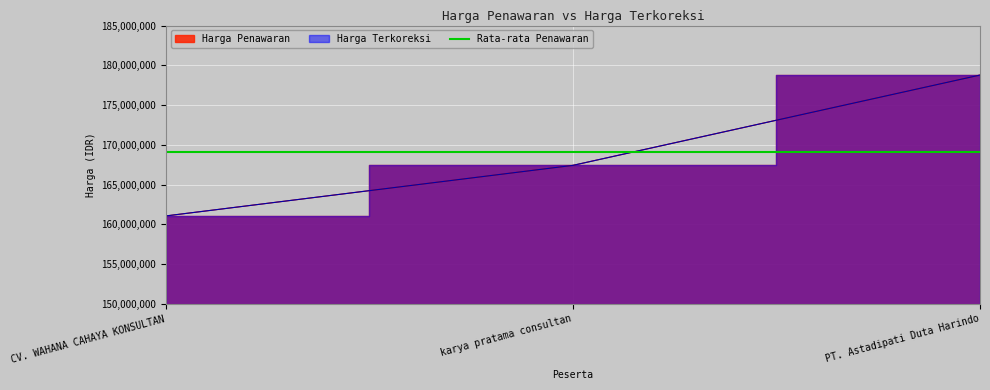

The Harga Penawaran series shows 178778820 at PT. Astadipati Duta Harindo. True or false?

True